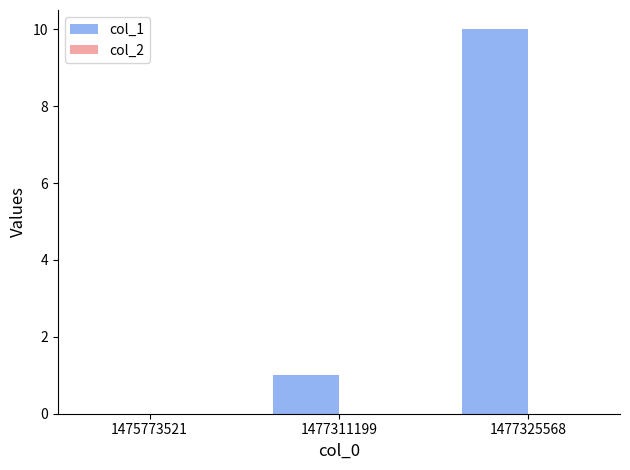

What is the greatest value displayed?

10